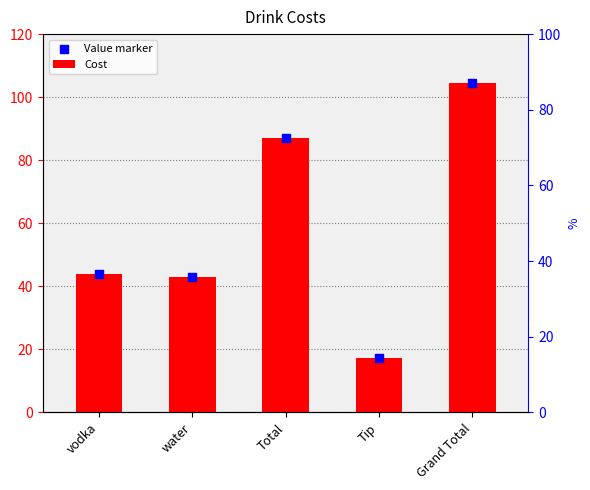

What is the total value across all series at Grand Total?

208.8